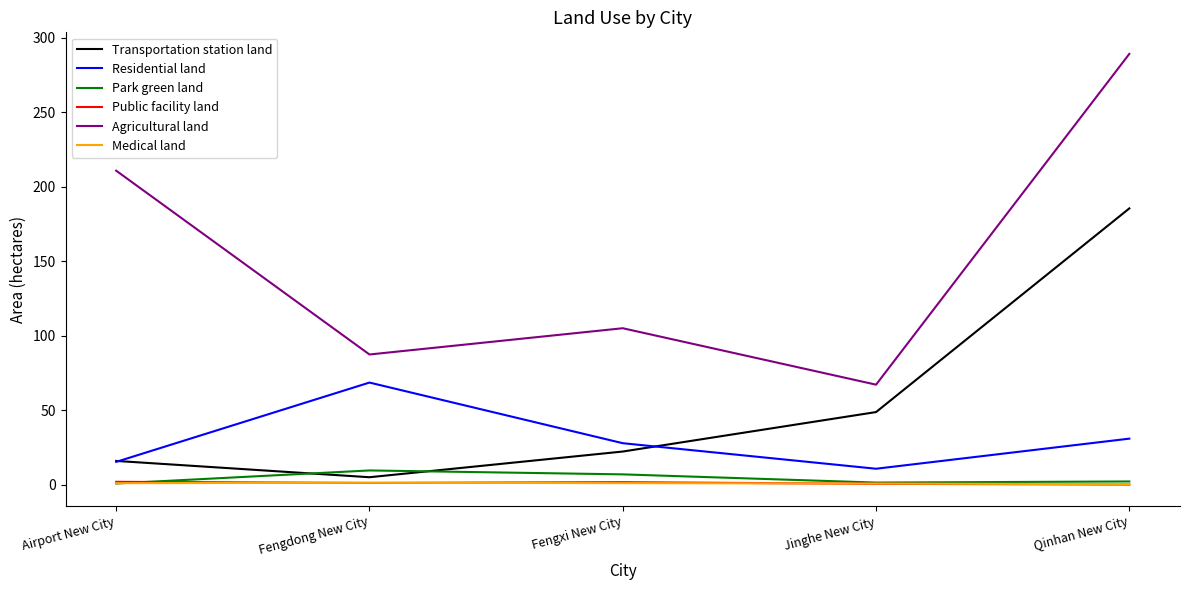

Where is the first local maximum for Park green land?

Fengdong New City